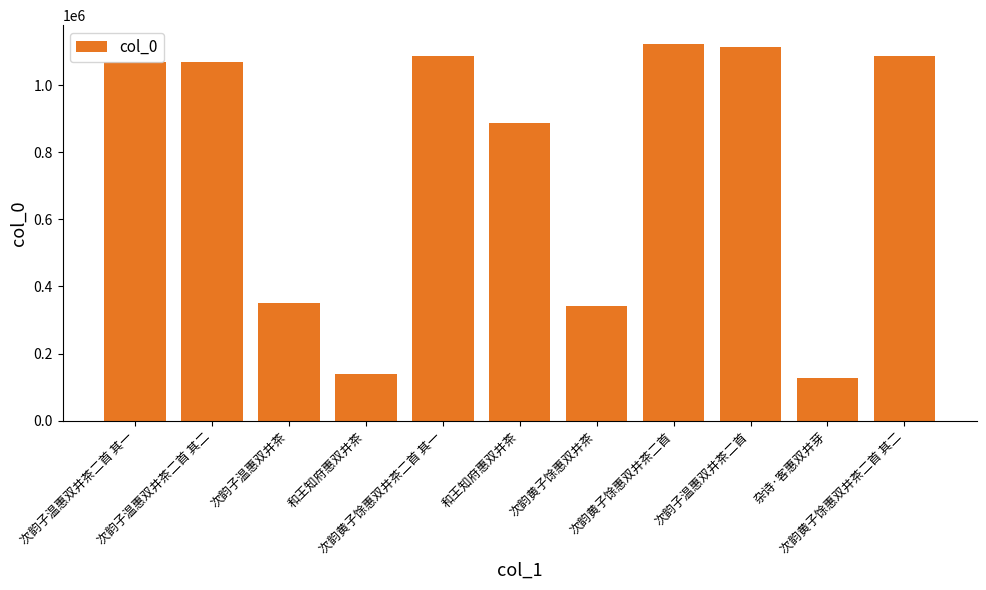

Is it true that the value at 次韵黄子馀惠双井茶二首 is 1122811?

True